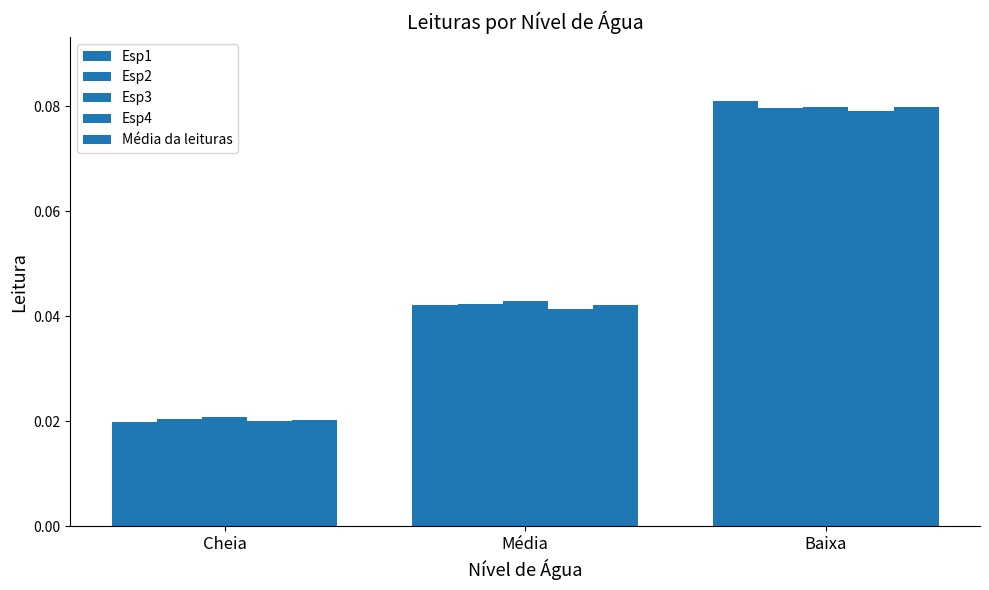

At which category does the chart reach its minimum across all series?

Cheia